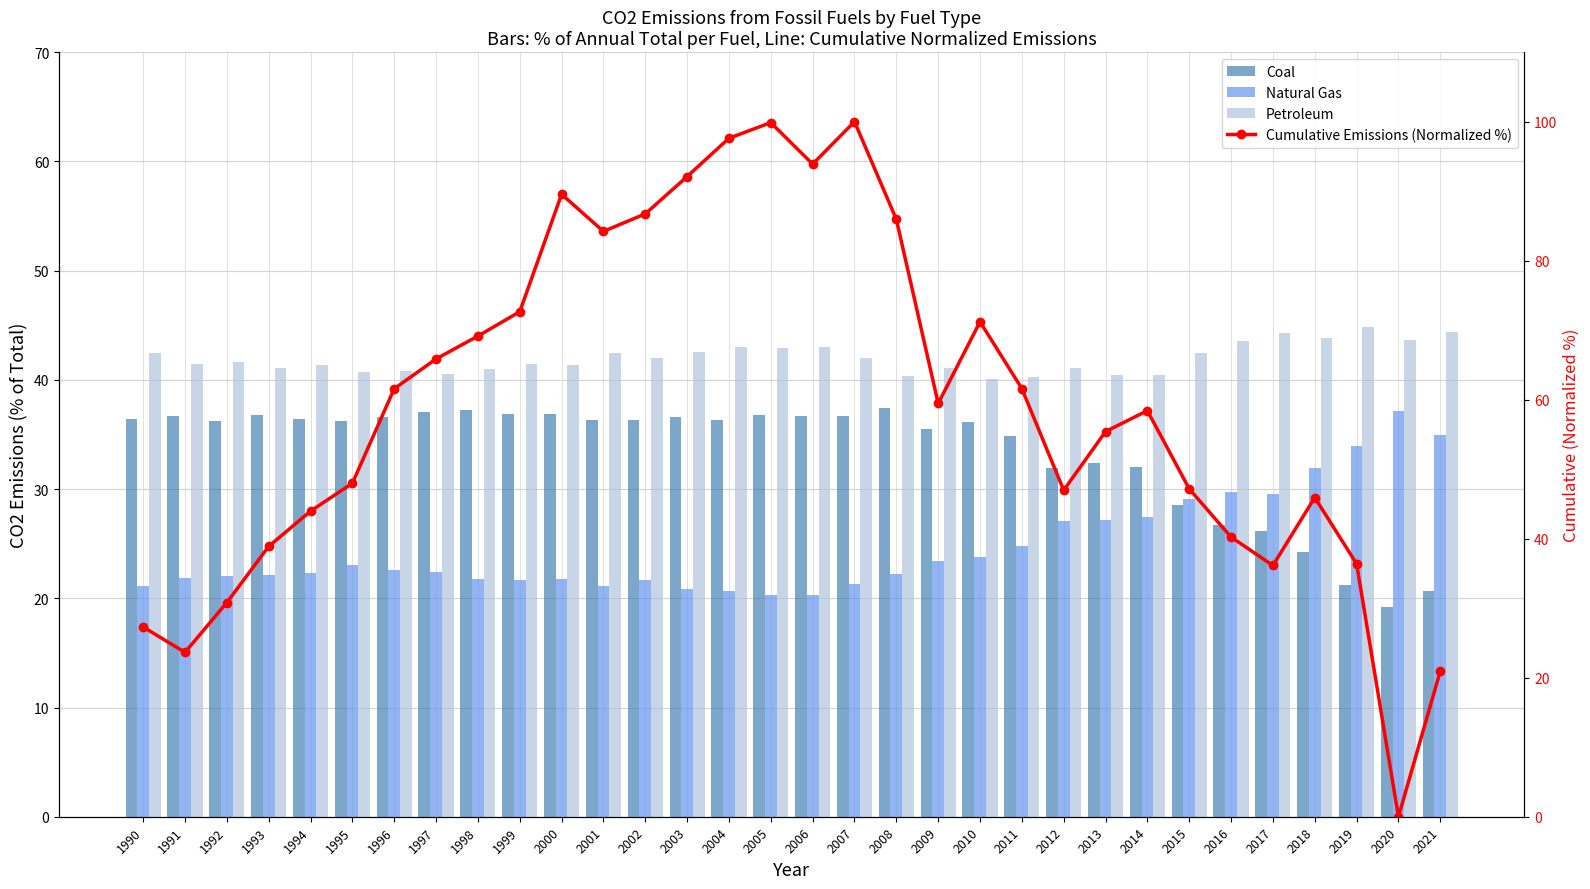

What is the spread (max minus min) of values at 2014?

30.9